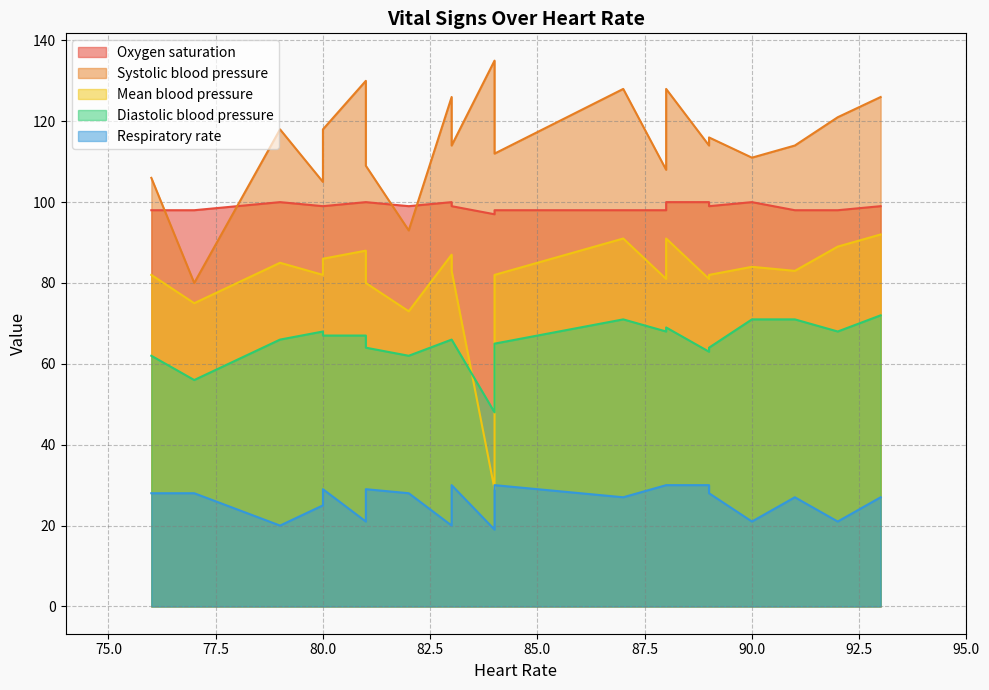

What value does the Systolic blood pressure series have at 17, to the nearest 10?

110